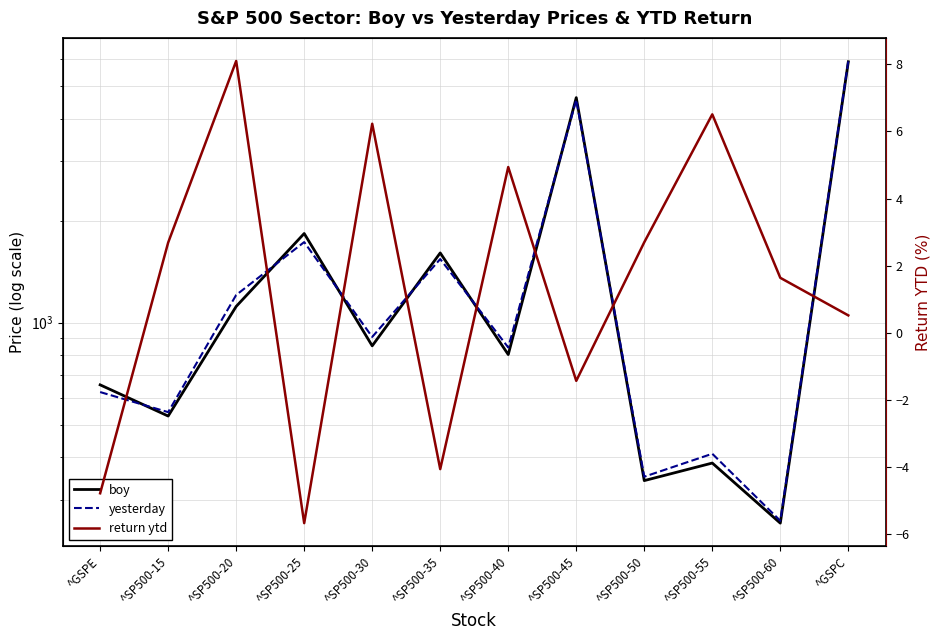

What is the smallest value displayed?

-5.7